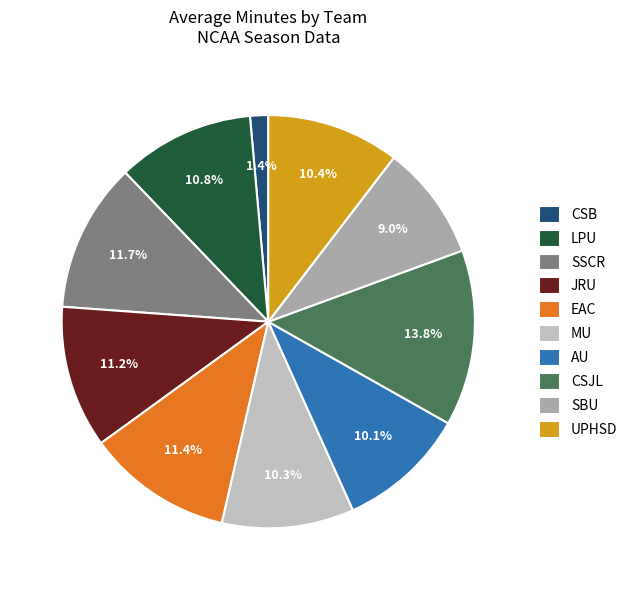

What is the ratio of the value at SSCR to the value at CSB?

8.2